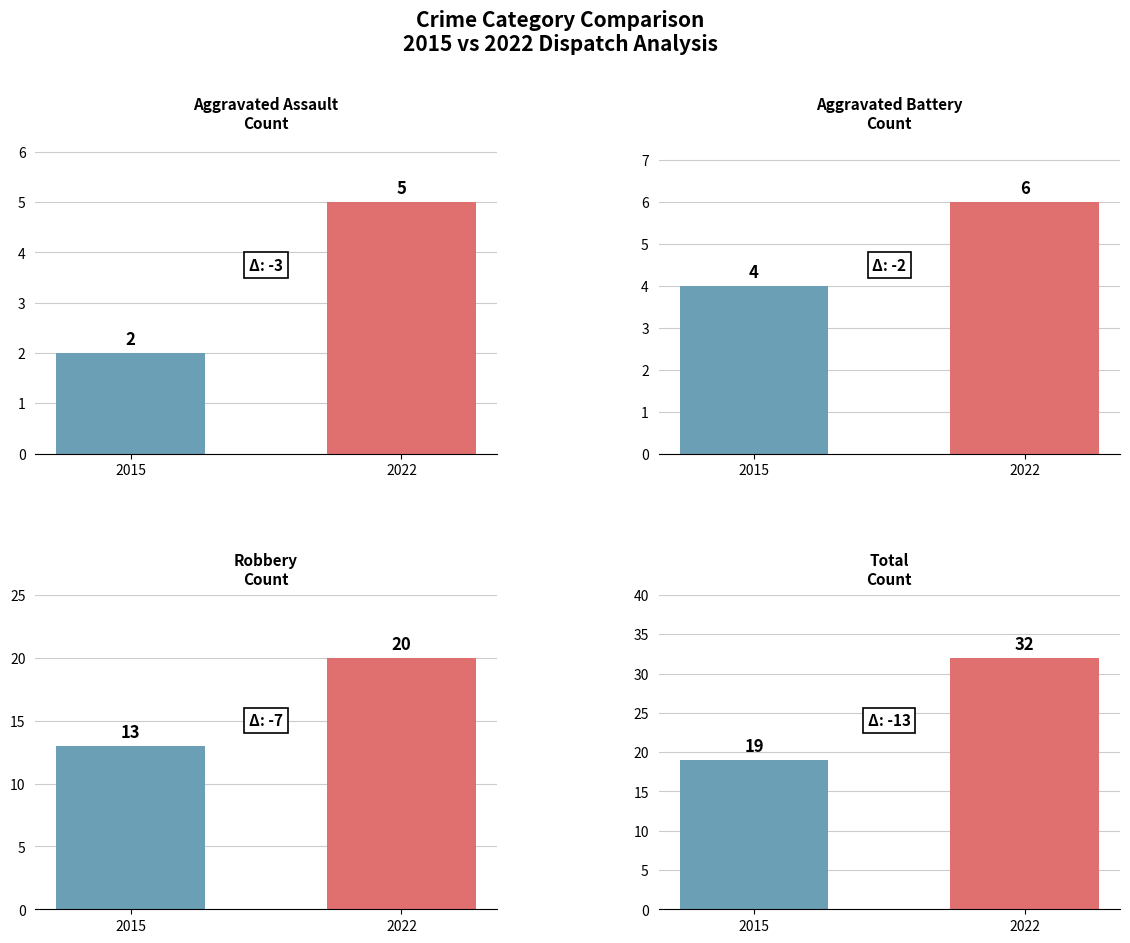

Which label corresponds to the smallest value in the chart?

Aggravated Assault